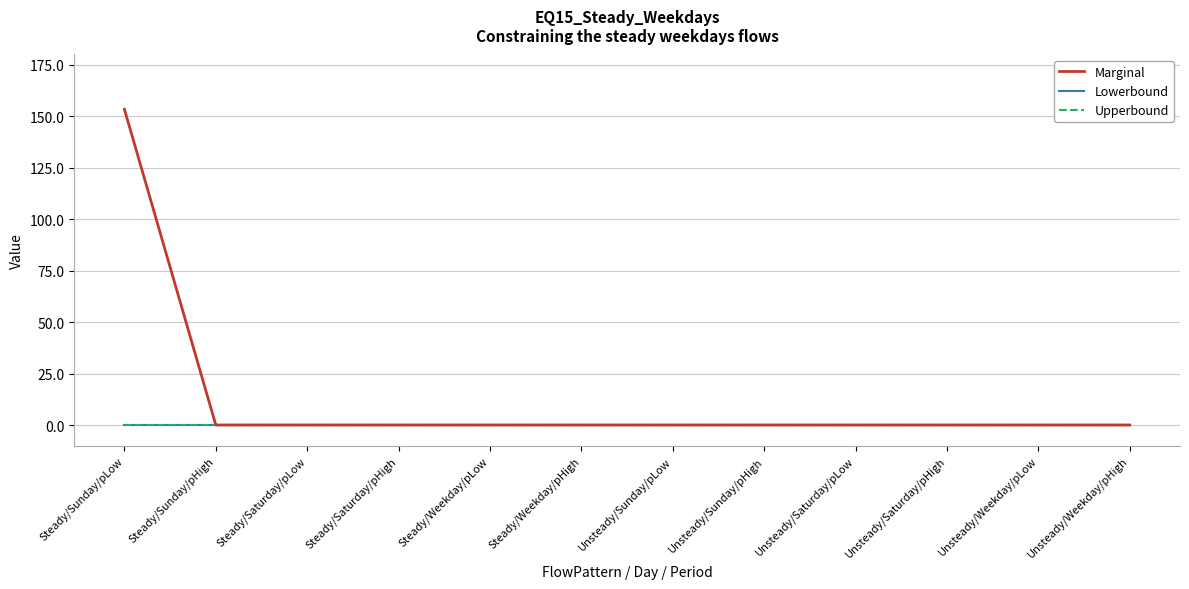

Between Steady/Sunday/pHigh and Steady/Saturday/pHigh, which series saw the biggest shift?

Marginal